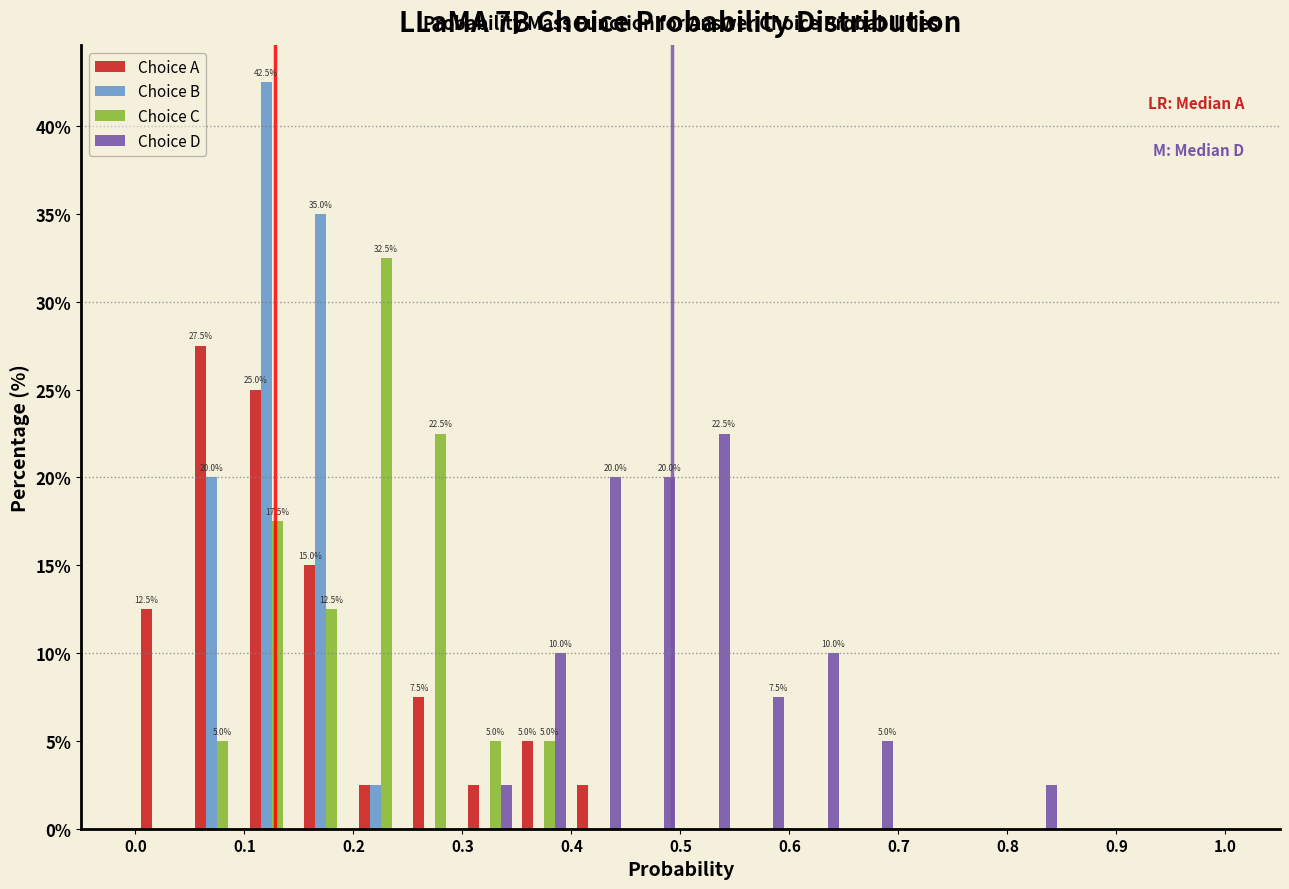

In the Choice C series, which range on the x-axis has the tallest bar?

0.20 to 0.25